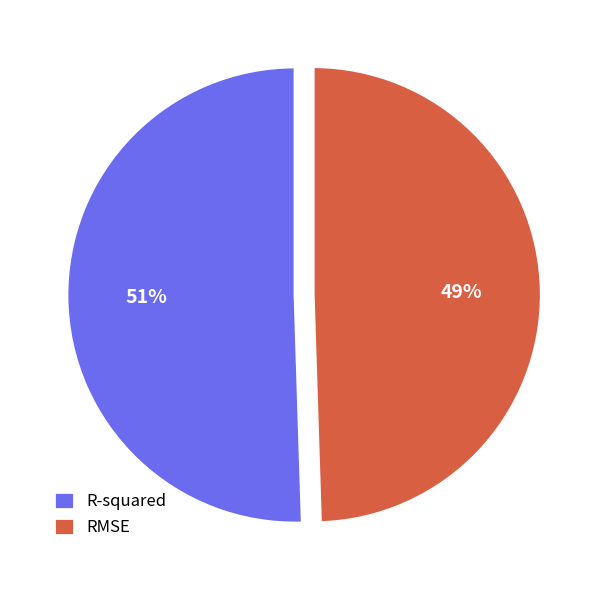

Which slice is the largest?

R-squared